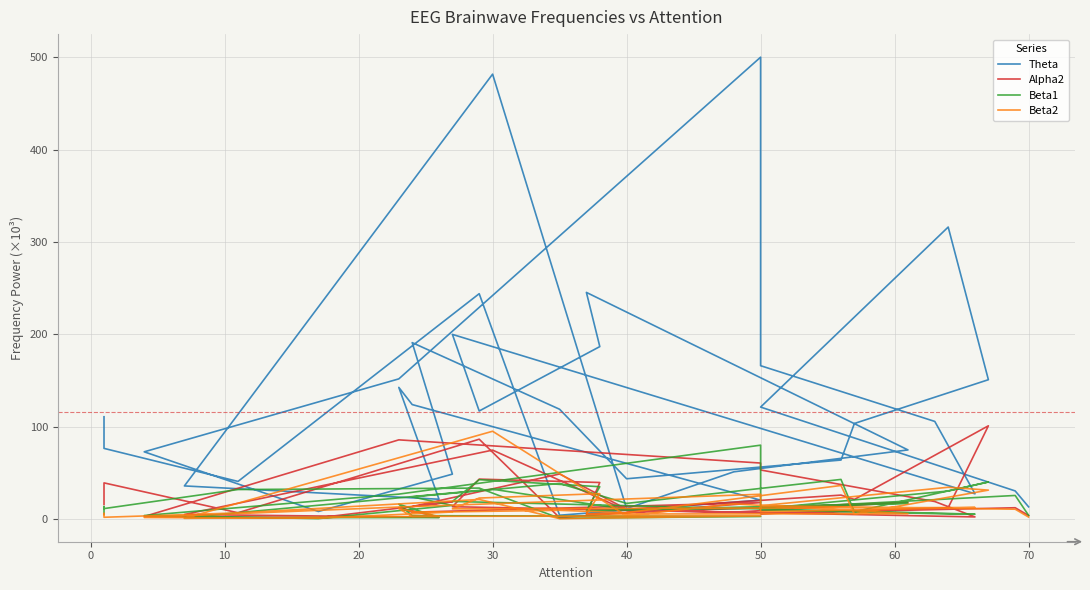

True or false: Beta2 has more than 0 points higher than both neighbors.

True